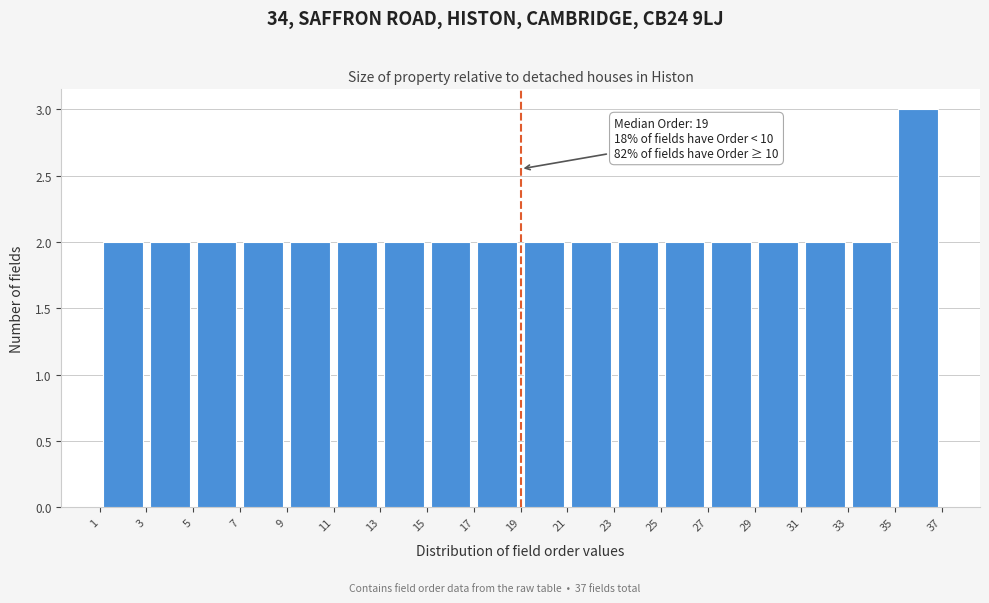

Which range on the x-axis has the tallest bar?

35 to 37